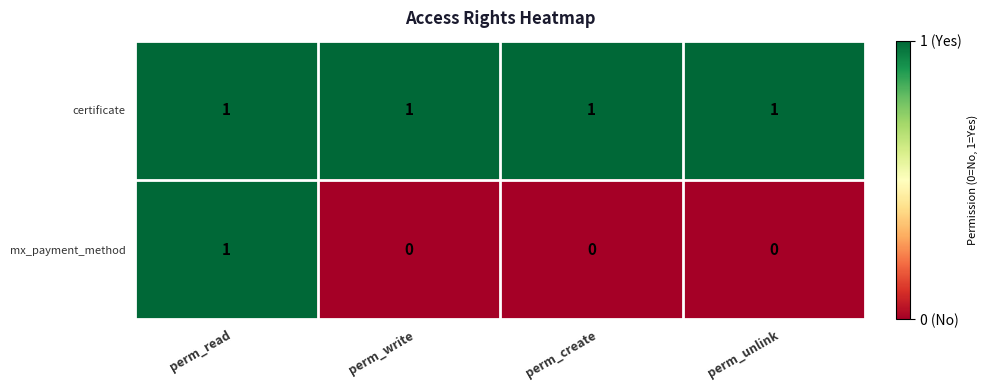

What is the sum of all certificate values?

4